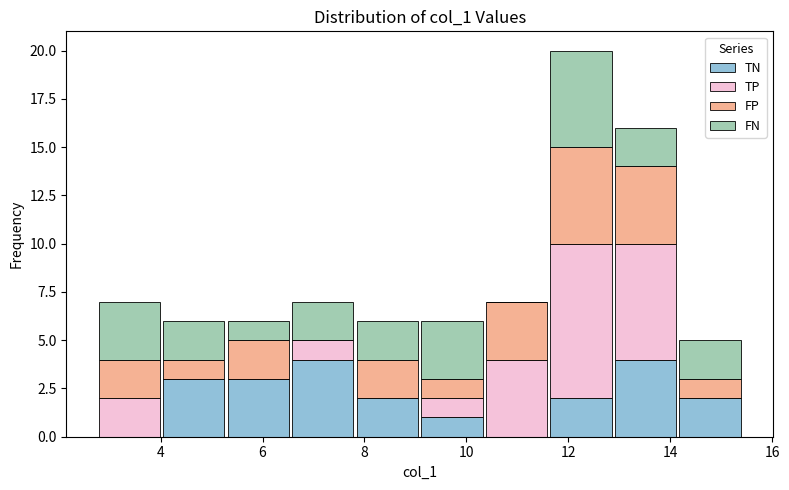

Reading left to right, list every stacked bar in this chart as the range it spans on the x-axis followed by its total height. Neither the bar edges nor the heights are printed on the chart, so give them approximately, as read against the axes.

2.8 to 4.0: 7
4.0 to 5.2: 6
5.2 to 6.6: 6
6.6 to 7.8: 7
7.8 to 9.0: 6
9.0 to 10.4: 6
10.4 to 11.6: 7
11.6 to 12.8: 20
12.8 to 14.2: 16
14.2 to 15.4: 5